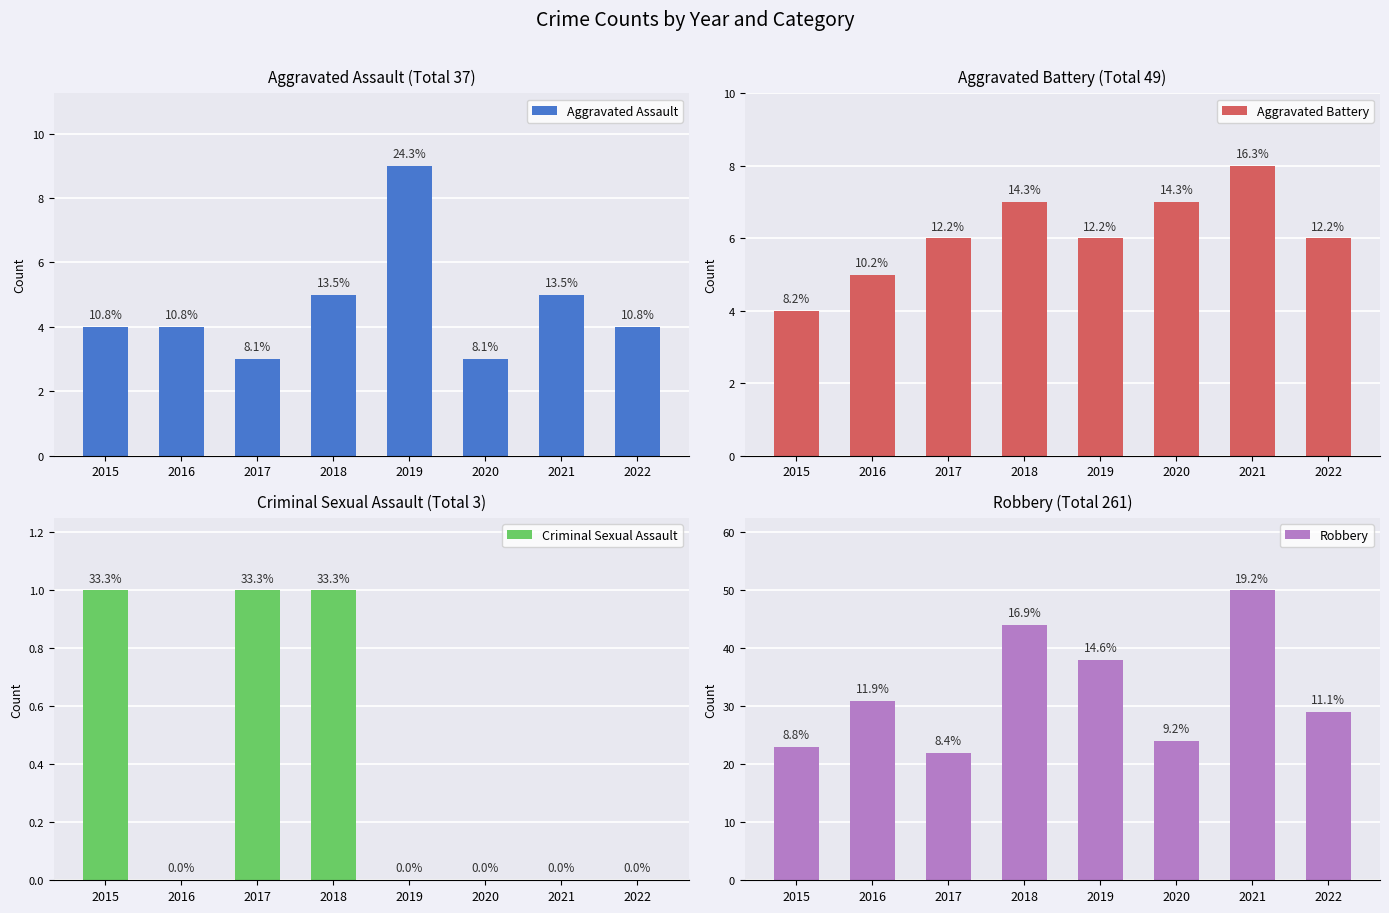

Is the value of Aggravated Battery at 2016 greater than the value of Aggravated Assault at 2019?

No